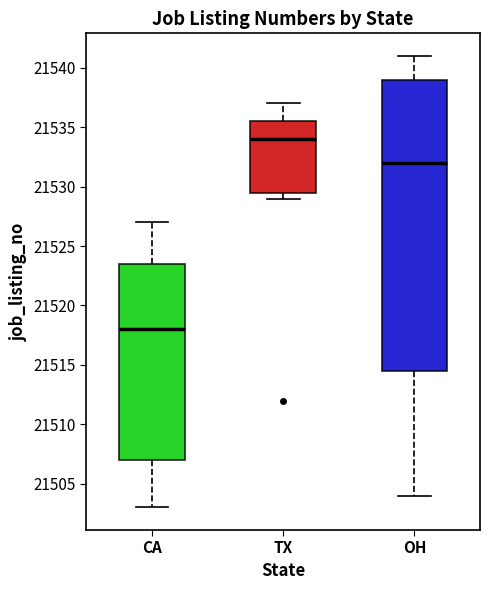

Where is the upper edge of the box for TX on the y-axis? The values are not printed on the chart, so give them approximately, as read against the axis.

21535.5